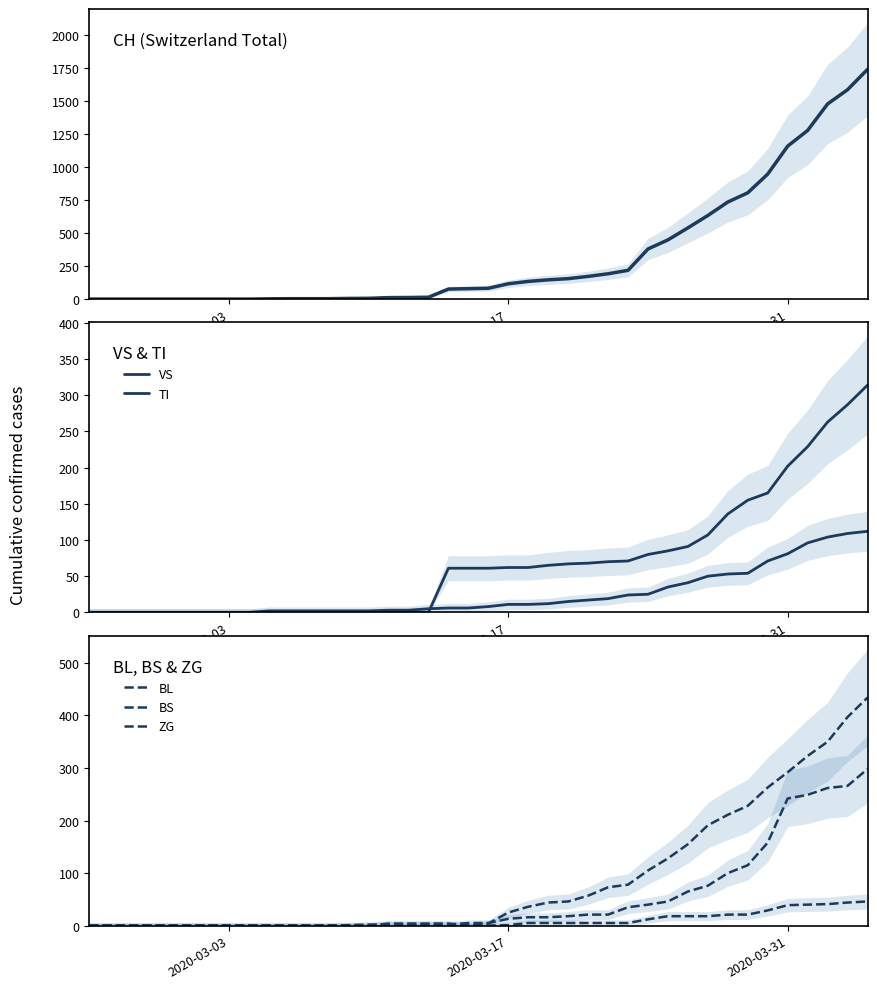

True or false: CH and BS intersect in this chart.

False